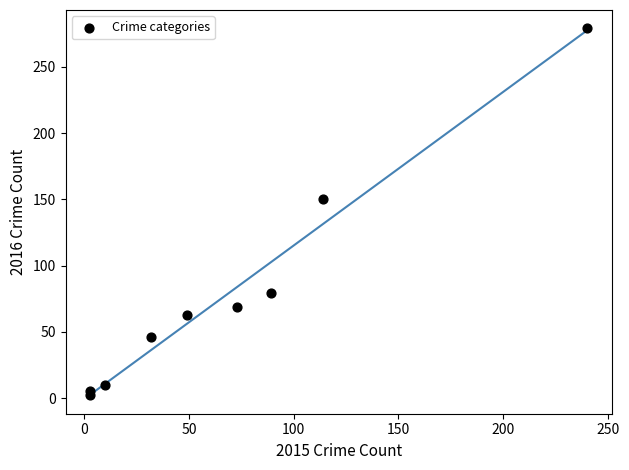

What Y value in the scatter plot is closest to 140?

150